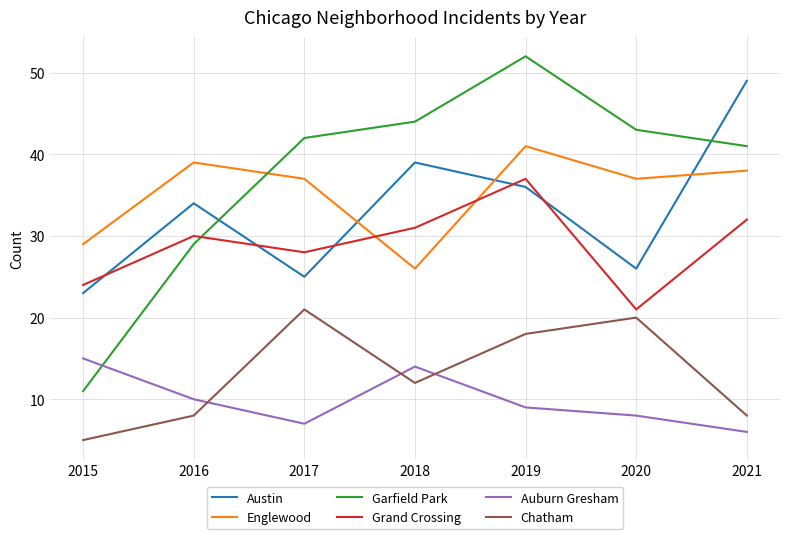

Reading left to right, what are all the values shown in this chart?

Austin: 2015=23	2016=34	2017=25	2018=39	2019=36	2020=26	2021=49
Englewood: 2015=29	2016=39	2017=37	2018=26	2019=41	2020=37	2021=38
Garfield Park: 2015=11	2016=29	2017=42	2018=44	2019=52	2020=43	2021=41
Grand Crossing: 2015=24	2016=30	2017=28	2018=31	2019=37	2020=21	2021=32
Auburn Gresham: 2015=15	2016=10	2017=7	2018=14	2019=9	2020=8	2021=6
Chatham: 2015=5	2016=8	2017=21	2018=12	2019=18	2020=20	2021=8